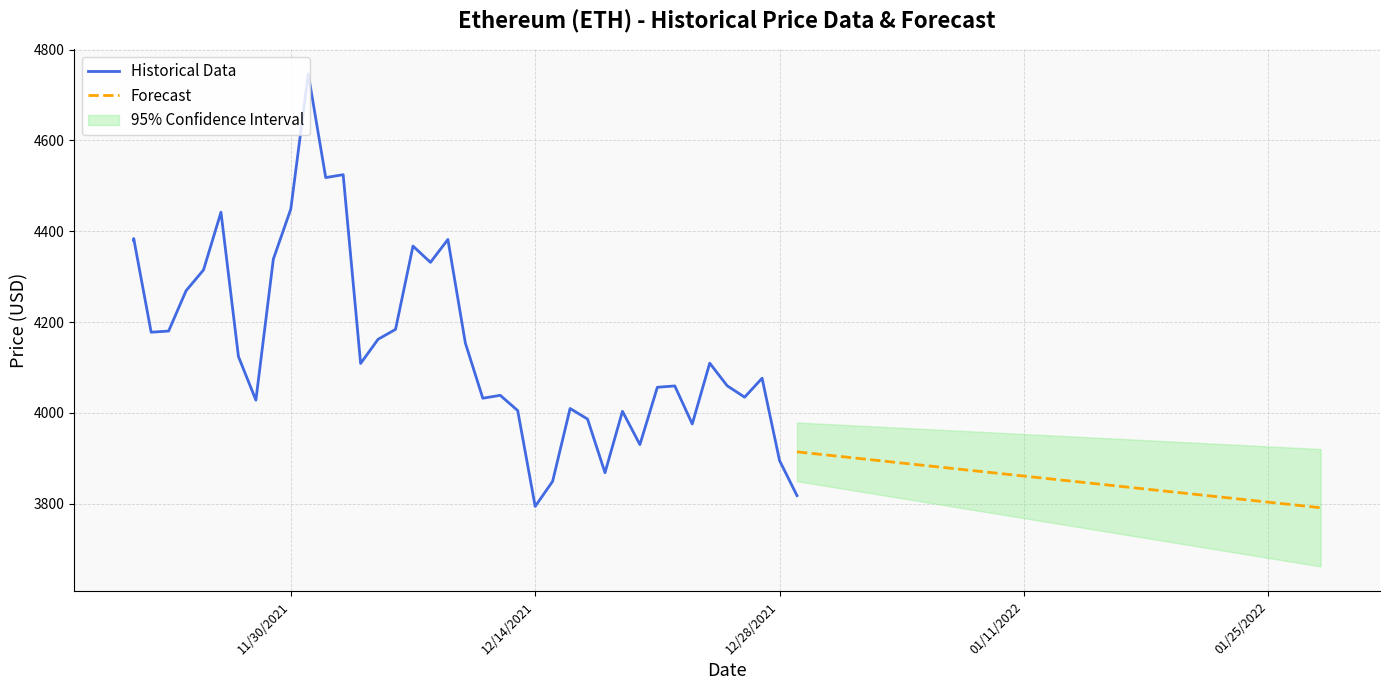

List the labels in order of value, smallest first.

12/14/2021, 12/29/2021, 12/15/2021, 12/18/2021, 12/28/2021, 12/20/2021, 12/23/2021, 12/17/2021, 12/19/2021, 12/13/2021, 12/16/2021, 11/28/2021, 12/11/2021, 12/26/2021, 12/12/2021, 12/21/2021, 12/22/2021, 12/25/2021, 12/27/2021, 12/04/2021, 12/24/2021, 11/27/2021, 12/10/2021, 12/05/2021, 11/22/2021, 11/23/2021, 12/06/2021, 11/24/2021, 11/25/2021, 12/08/2021, 11/29/2021, 12/07/2021, 11/21/2021, 12/09/2021, 11/21/2021, 11/26/2021, 11/30/2021, 12/02/2021, 12/03/2021, 12/01/2021